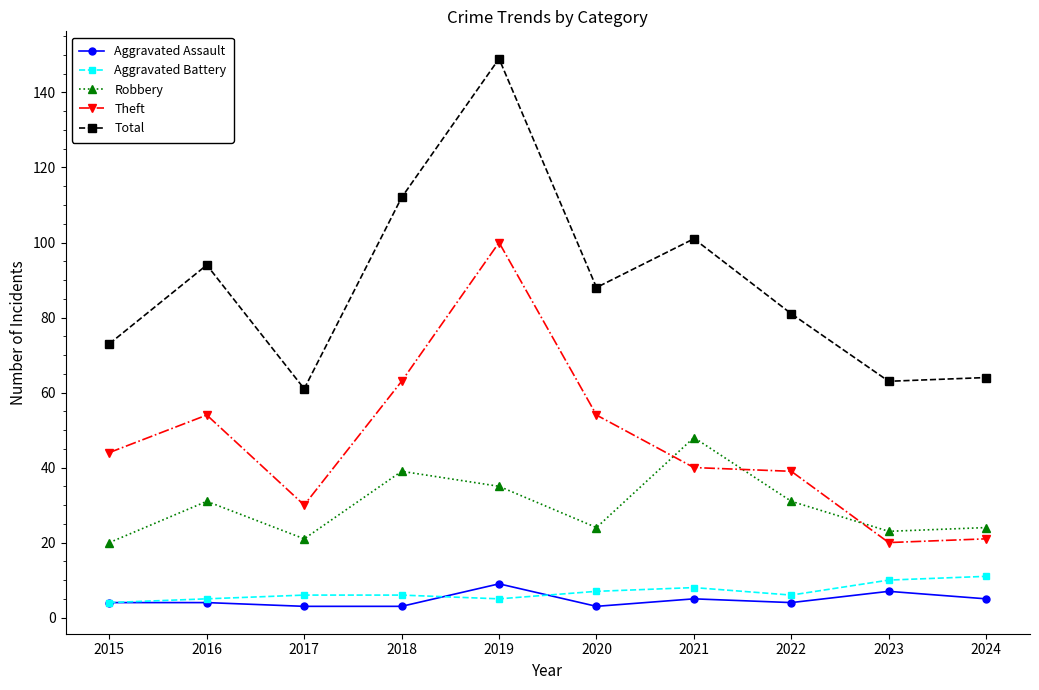

Which series has the largest total across all categories?

Total